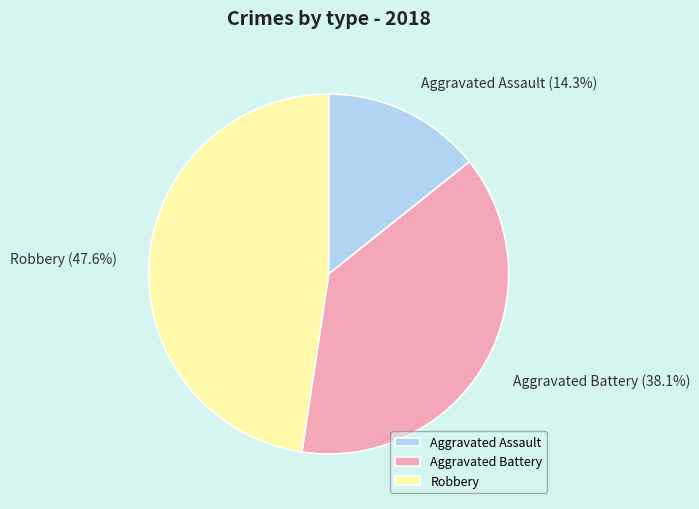

To the nearest percent, what is the average slice percentage?

33%